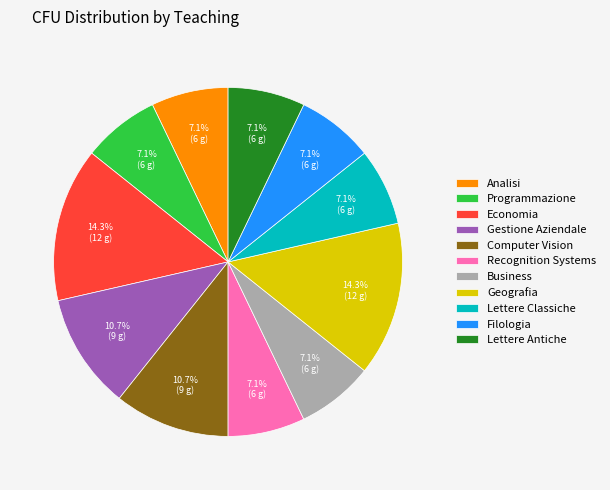

Is it true that Programmazione is 16% of the pie?

False